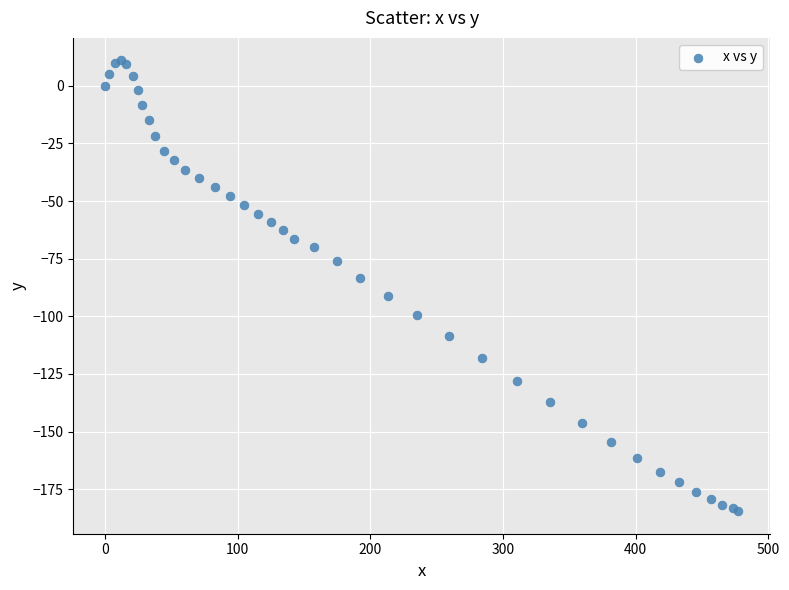

What Y value in the scatter plot is closest to -86?

-83.3